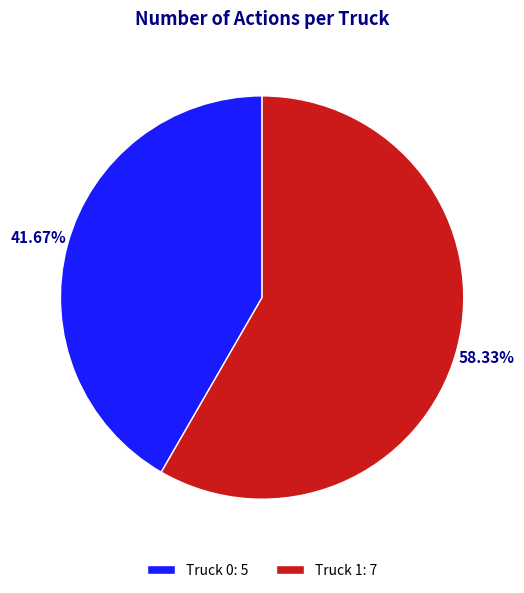

Rank the categories by value from highest to lowest.

Truck 1, Truck 0